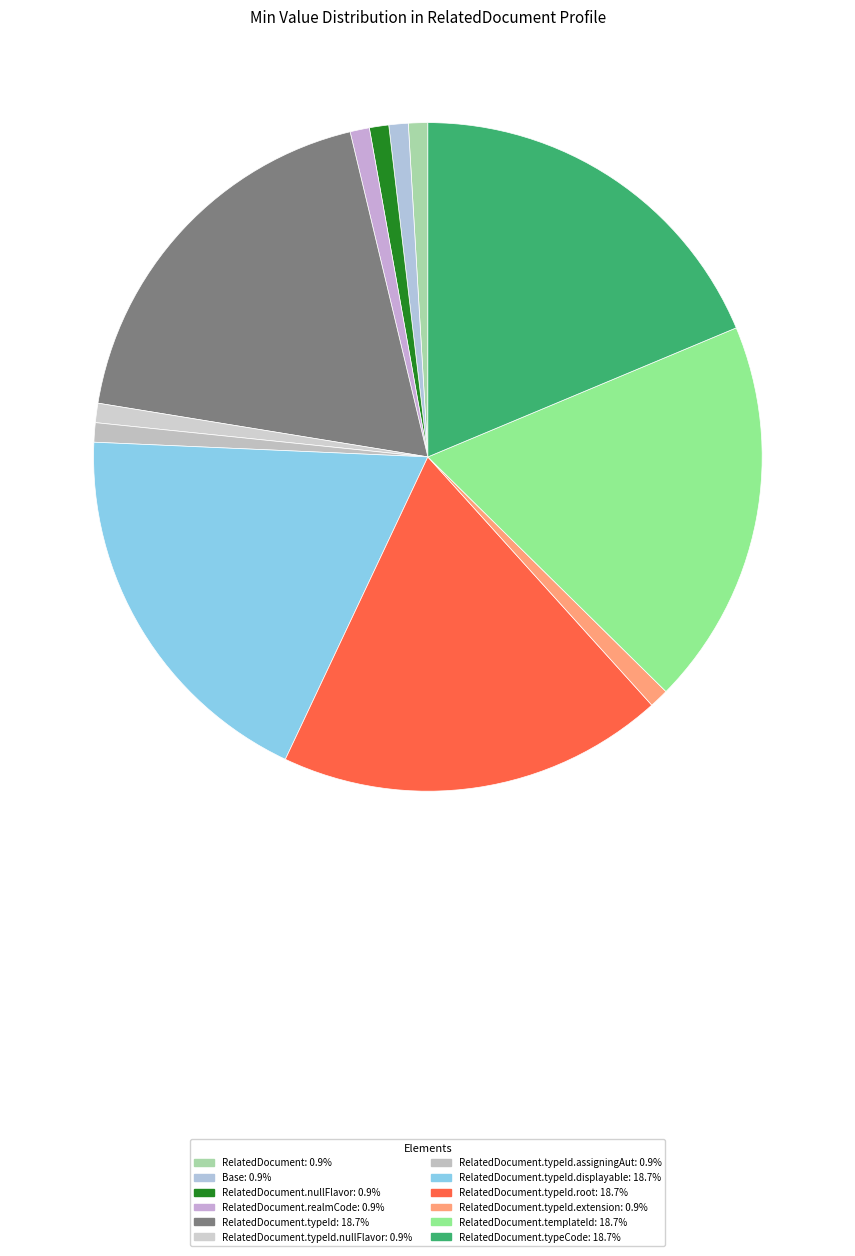

How many segments does this pie chart have?

12